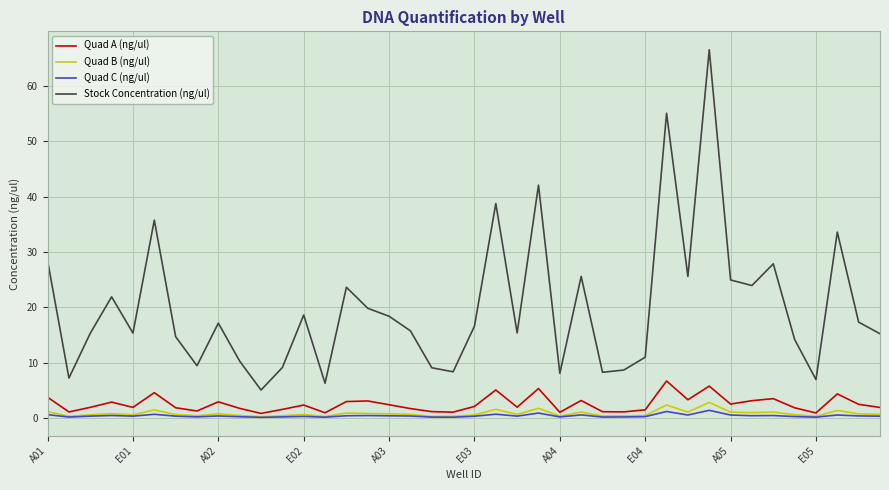

Which series has the largest total across all categories?

Stock Concentration (ng/ul)